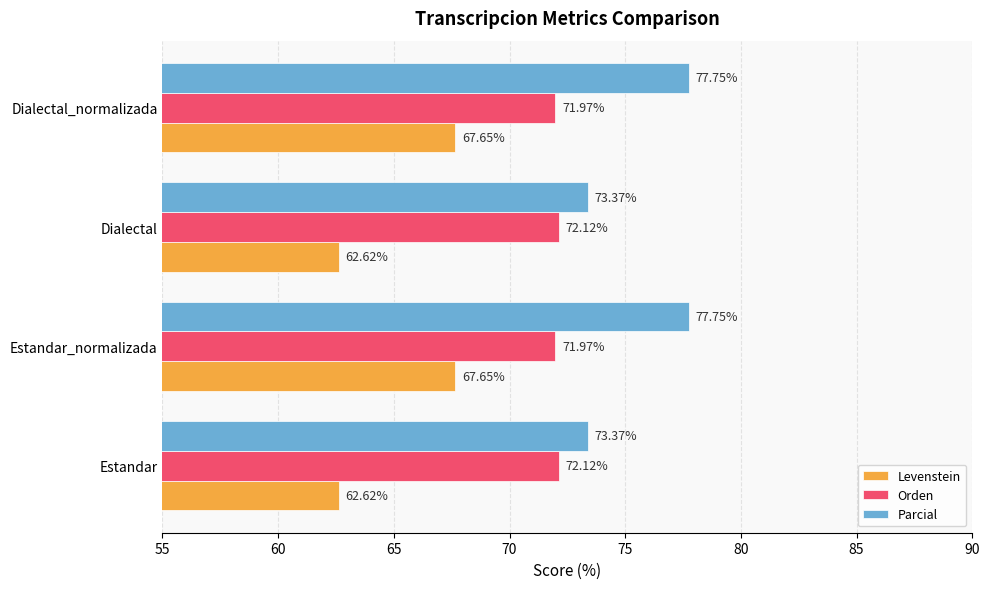

List the series in order of their peak value, highest first.

Parcial, Orden, Levenstein